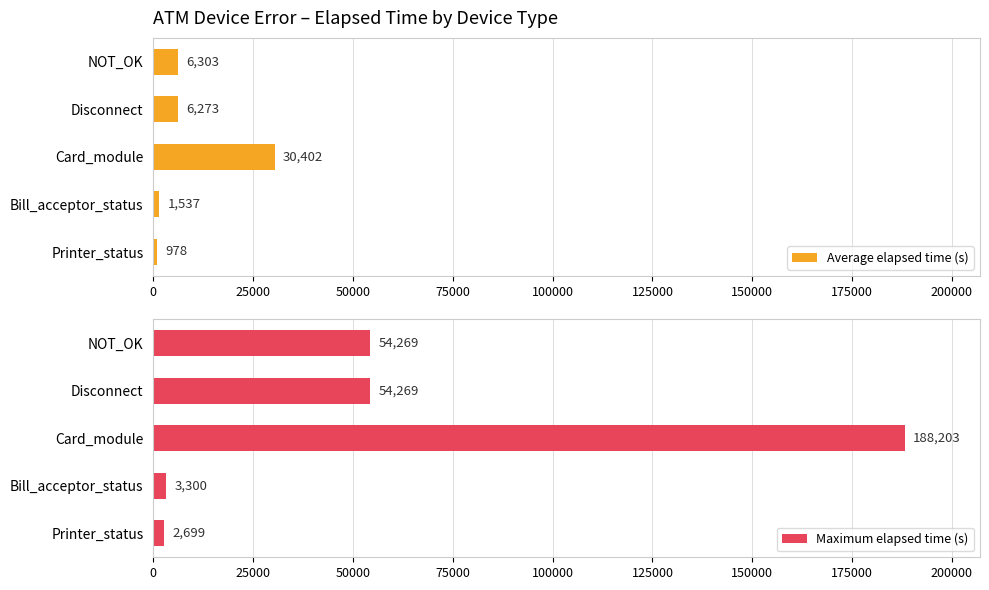

What is the maximum value for Average elapsed time (s)?

30402